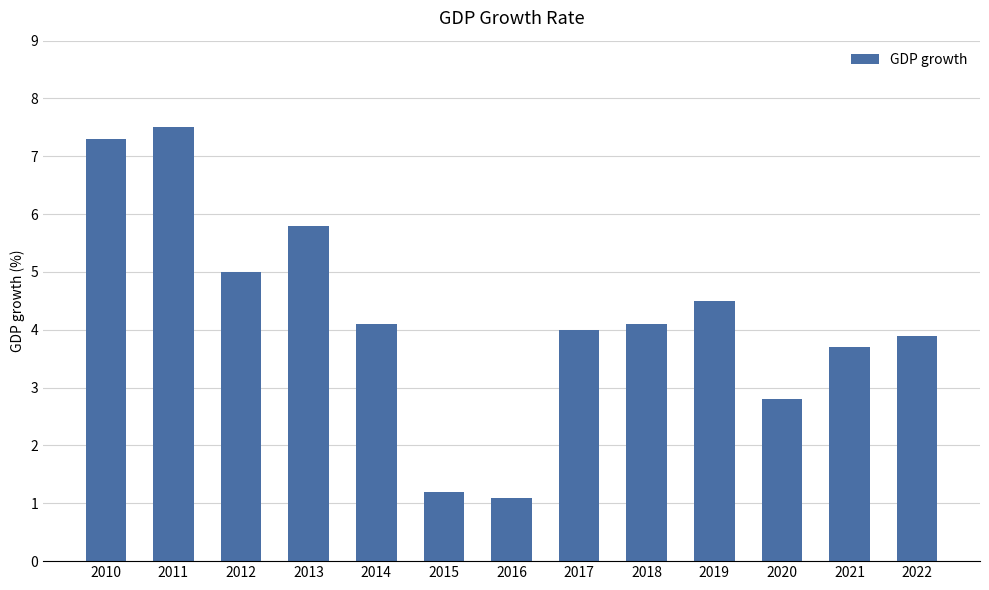

At which category does the chart reach its minimum across all series?

2016